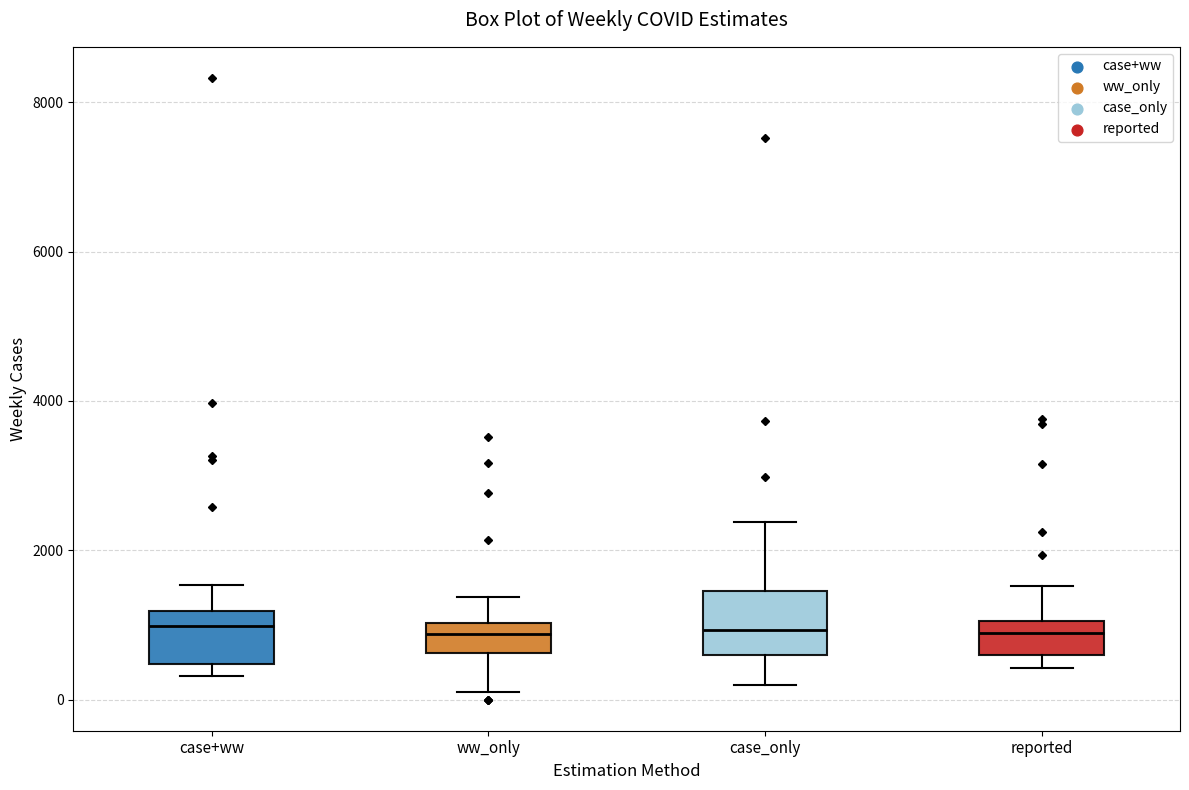

Reading left to right, transcribe this box plot: for each box, give where its median line is, the range the box spans, and where its two whiskers end, as read against the y-axis. The values are not printed on the chart, so give them approximately, as read against the axis.

case+ww: median 1000, box 400 to 1200, whiskers 400 (just below the box's lower edge) to 1600
ww_only: median 800, box 600 to 1000, whiskers 200 to 1400
case_only: median 1000, box 600 to 1400, whiskers 200 to 2400
reported: median 800, box 600 to 1000, whiskers 400 to 1600